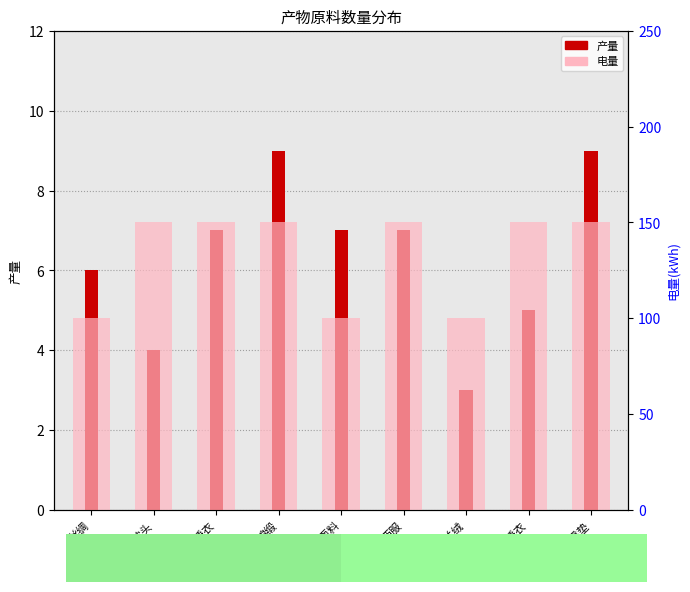

The value of 电量 at 西服面料 is 62. True or false?

False